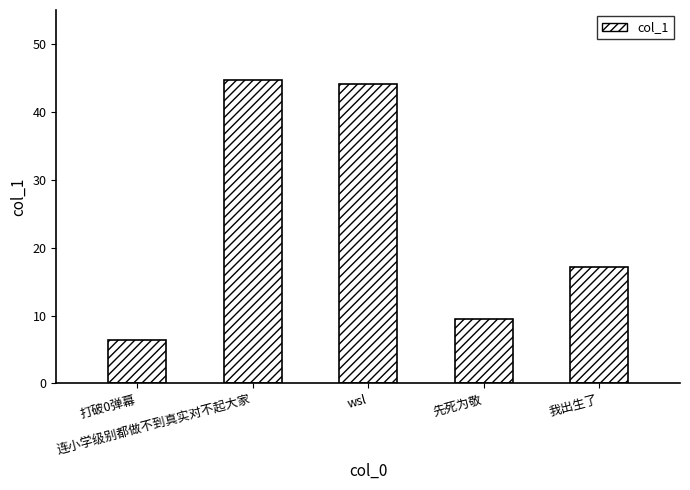

Between 连小学级别都做不到真实对不起大家 and wsl, which is larger?

连小学级别都做不到真实对不起大家